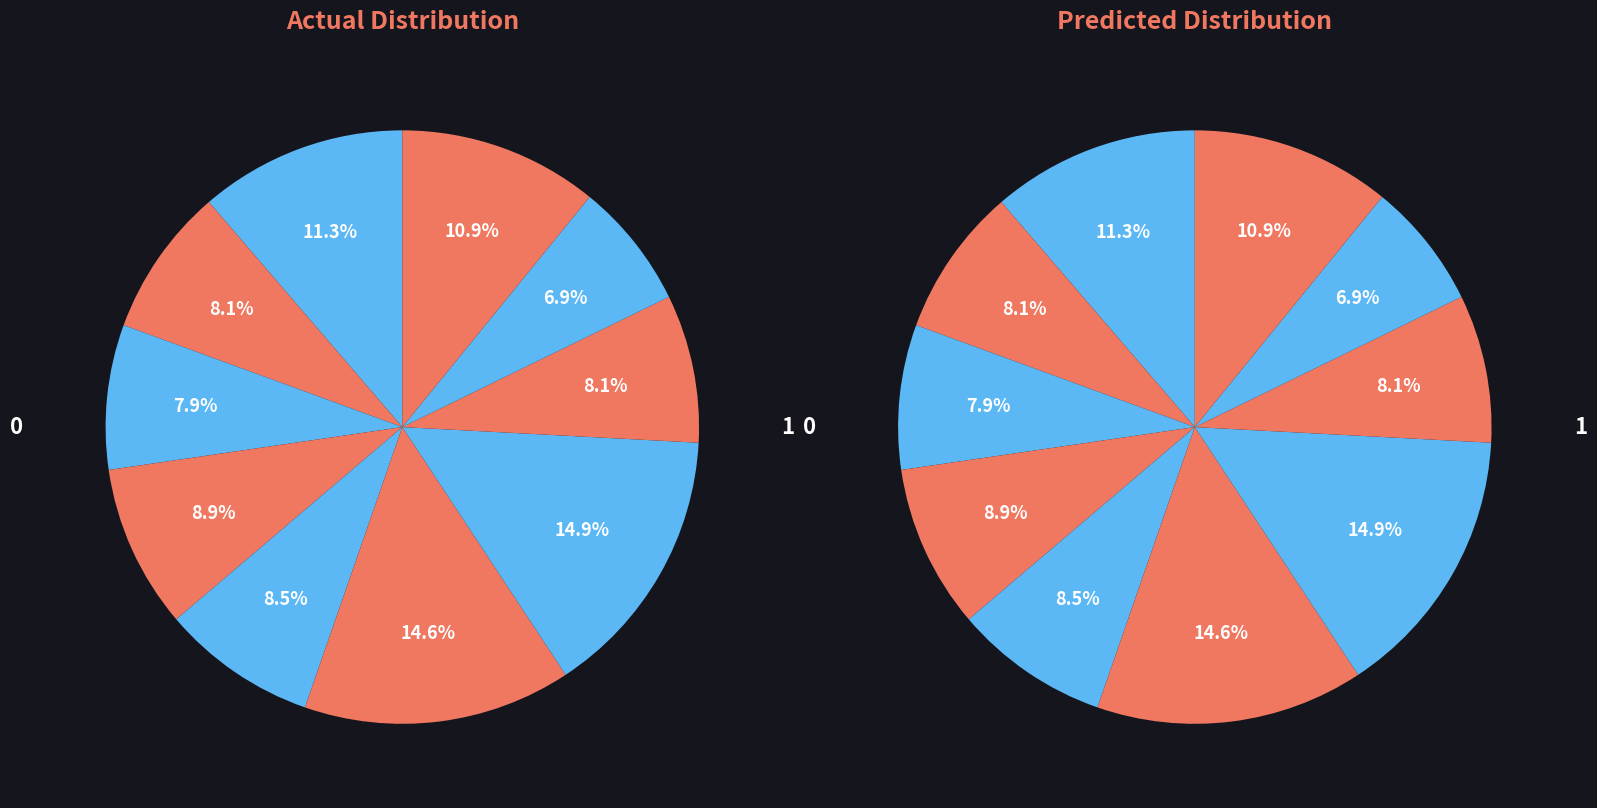

To the nearest percent, what is the difference between the signal segment 10 and signal segment 8 slice percentages?

3%